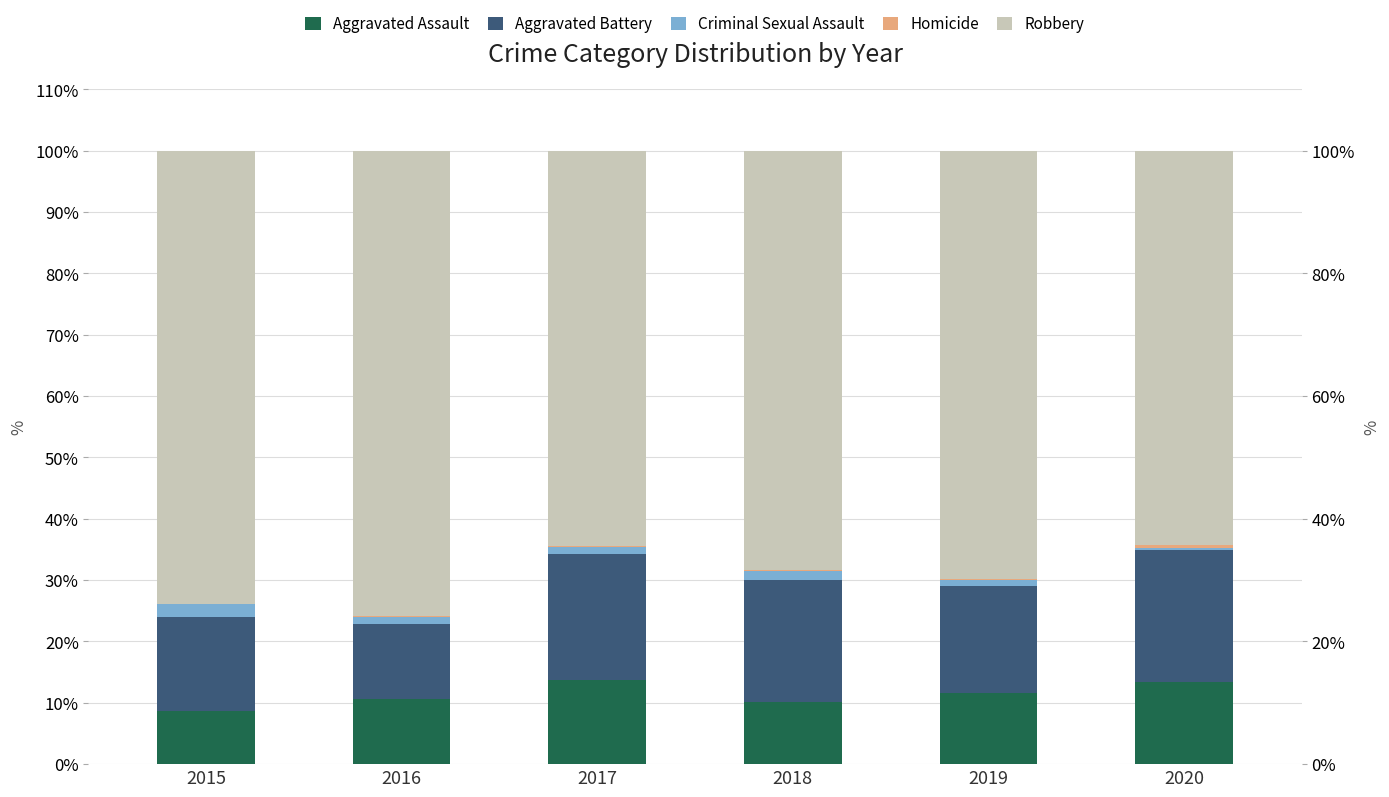

Is it true that Aggravated Battery equals 31.8 at 2018?

False